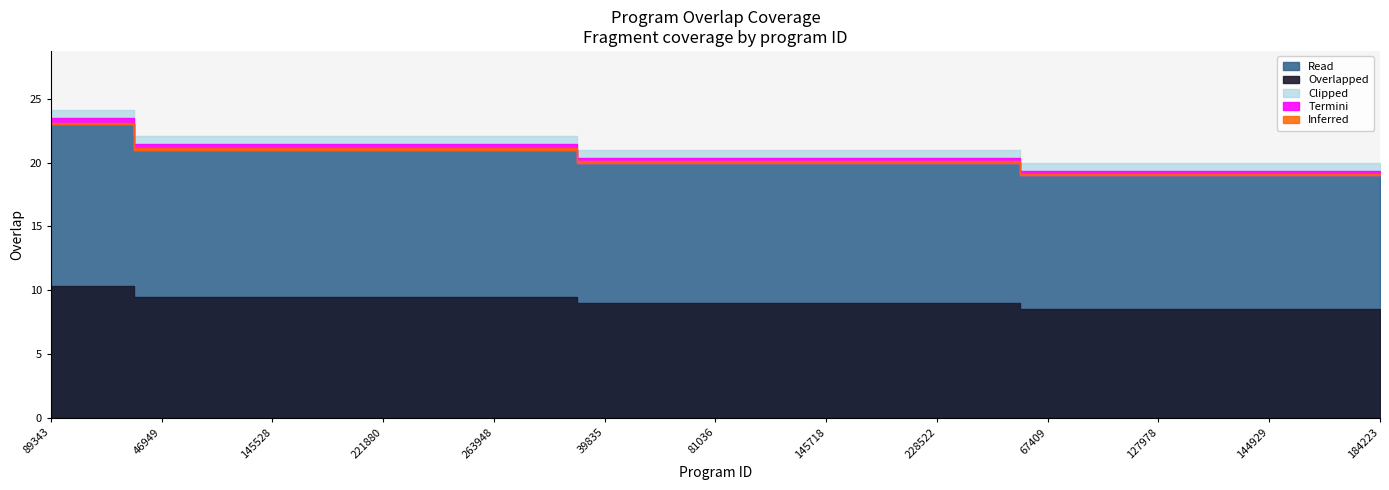

What is the value of the 5th point from the left?

21